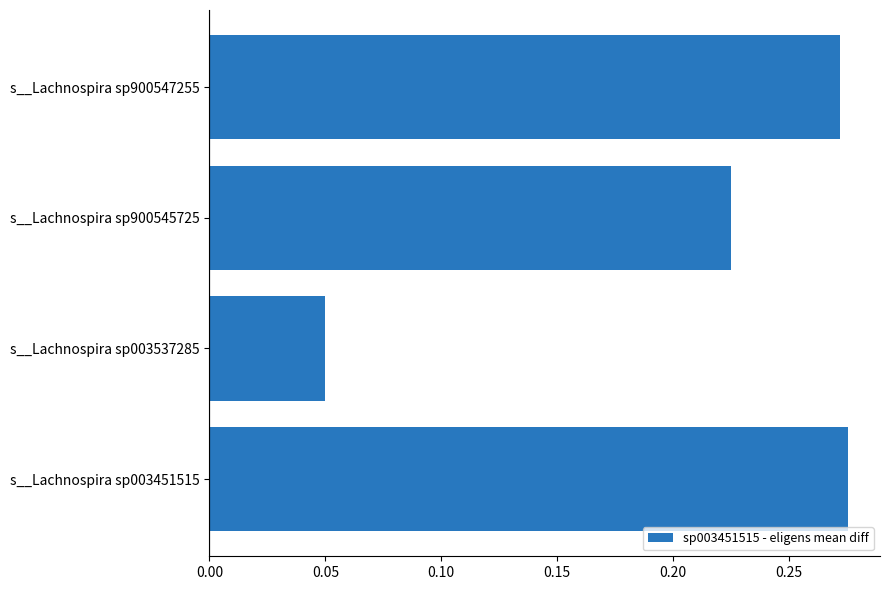

How many bars are there in total?

4